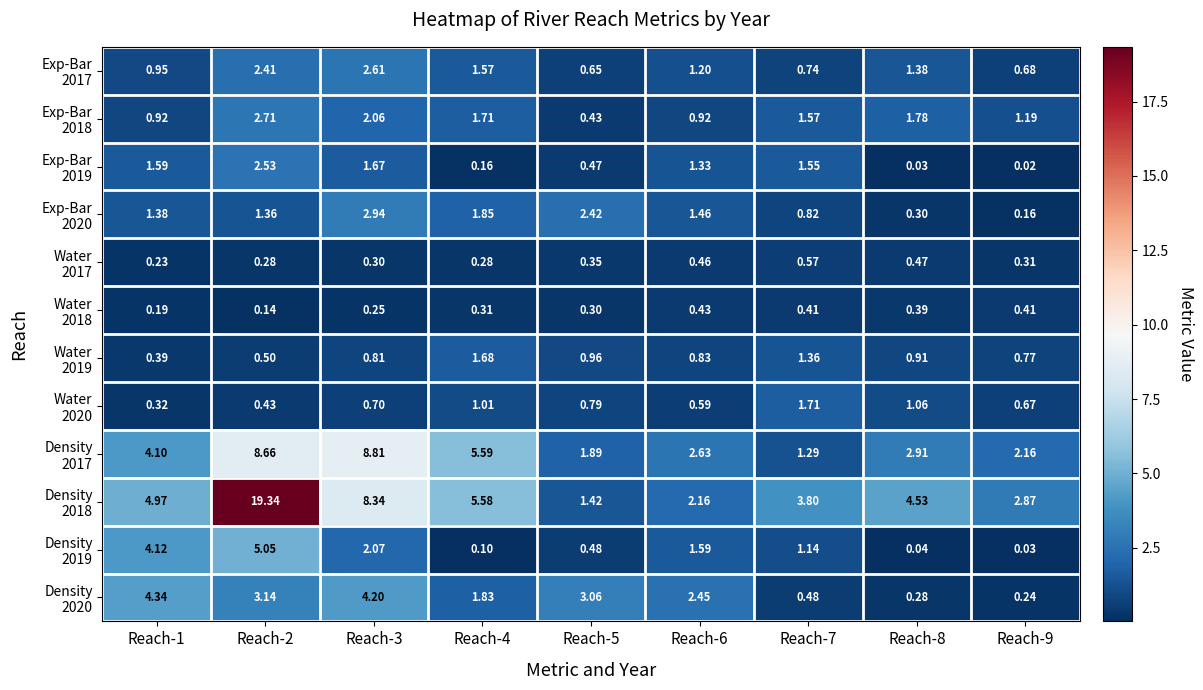

What is the greatest value displayed?

19.3